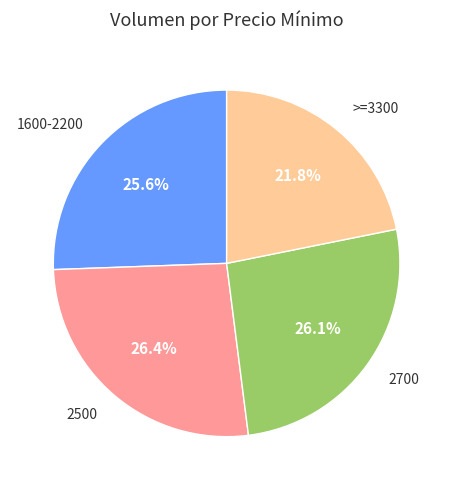

Approximately how many times larger is the value at 2500 compared to >=3300?

1.2